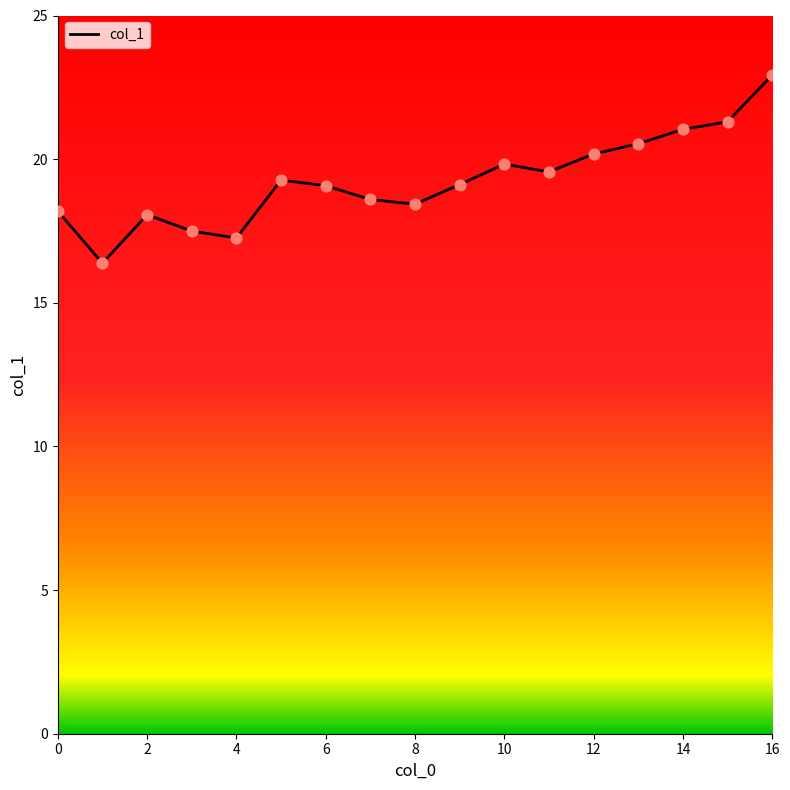

What is the difference between the maximum and minimum values?

6.6